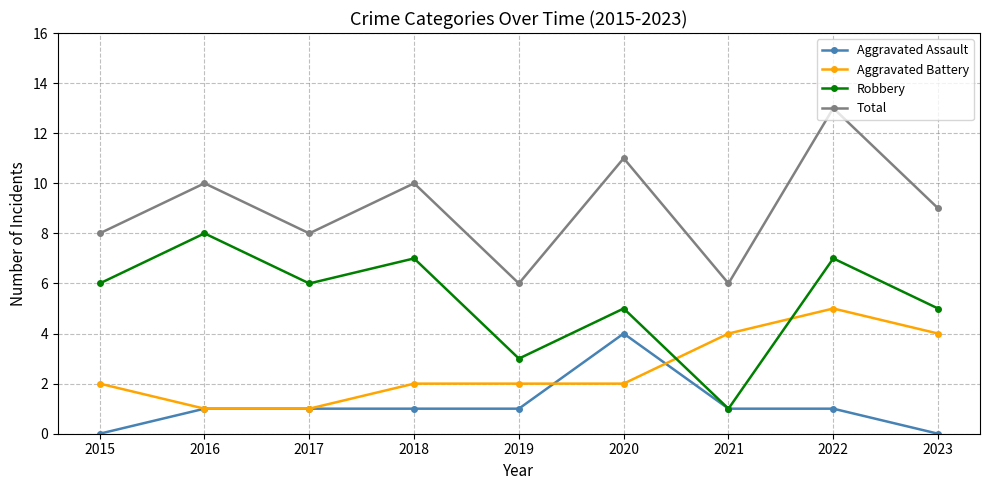

Count the Robbery values in the range 5 to 7.

6